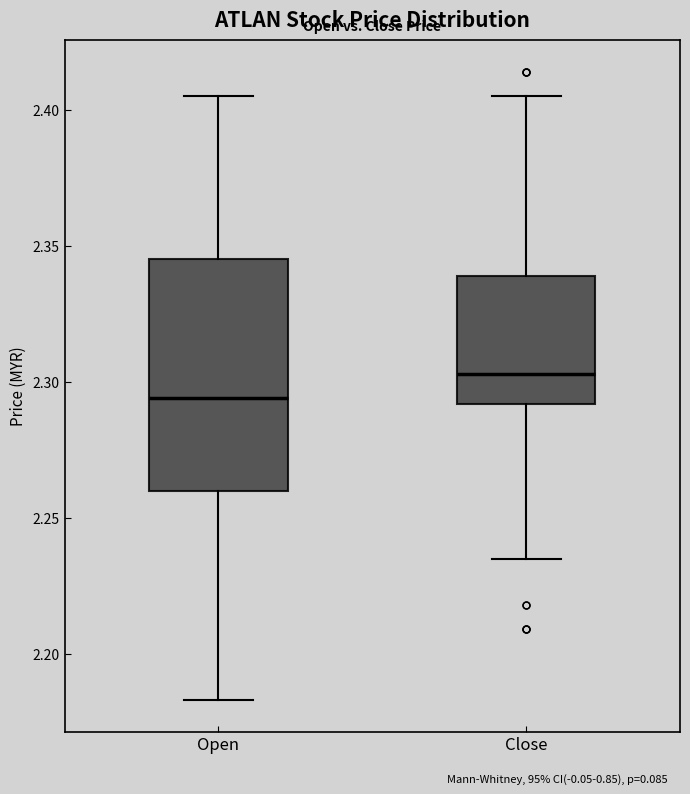

Reading left to right, read every box against the y-axis: the position of its median line, the range the box covers, and the ends of its whiskers. The values are not printed on the chart, so give them approximately, as read against the axis.

Open: median 2.295, box 2.260 to 2.345, whiskers 2.185 to 2.405
Close: median 2.305, box 2.290 to 2.340, whiskers 2.235 to 2.405